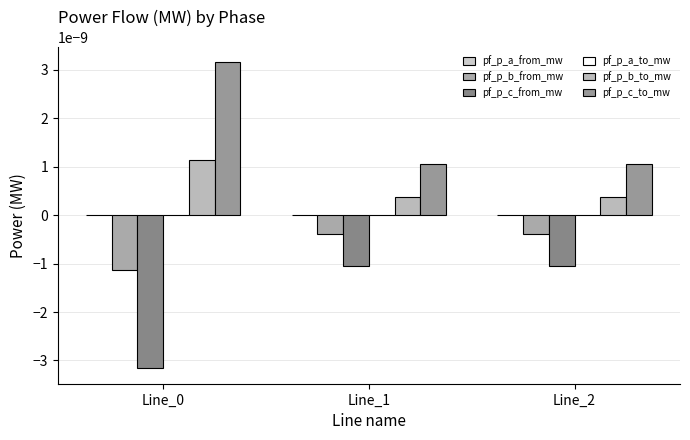

The pf_p_a_to_mw series shows 0.0 at Line_2. True or false?

True